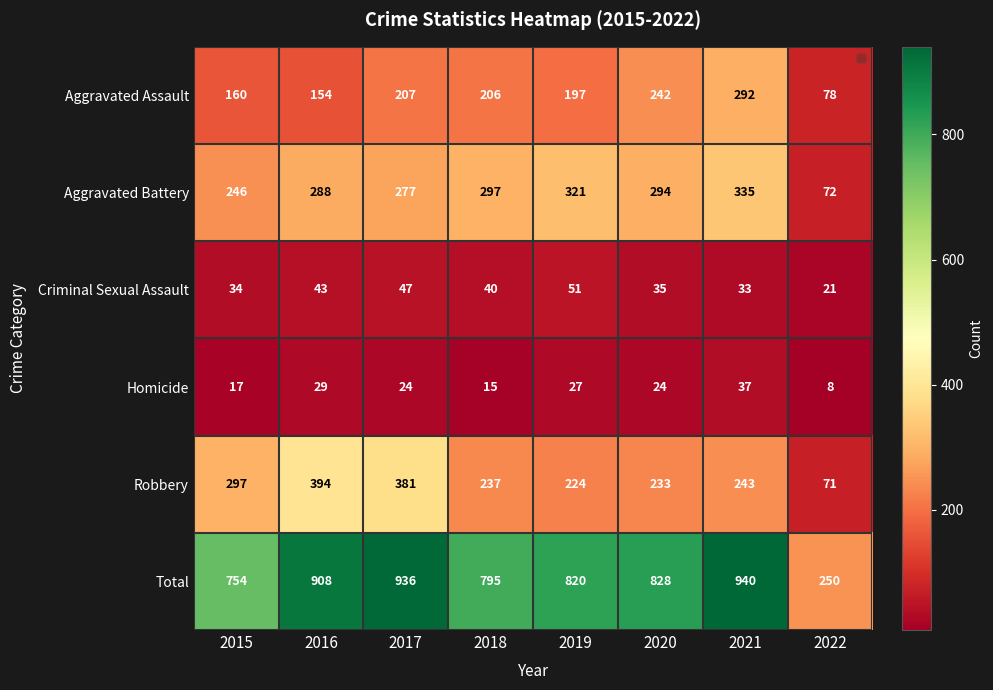

Is it true that Aggravated Battery equals 108 at 2022?

False